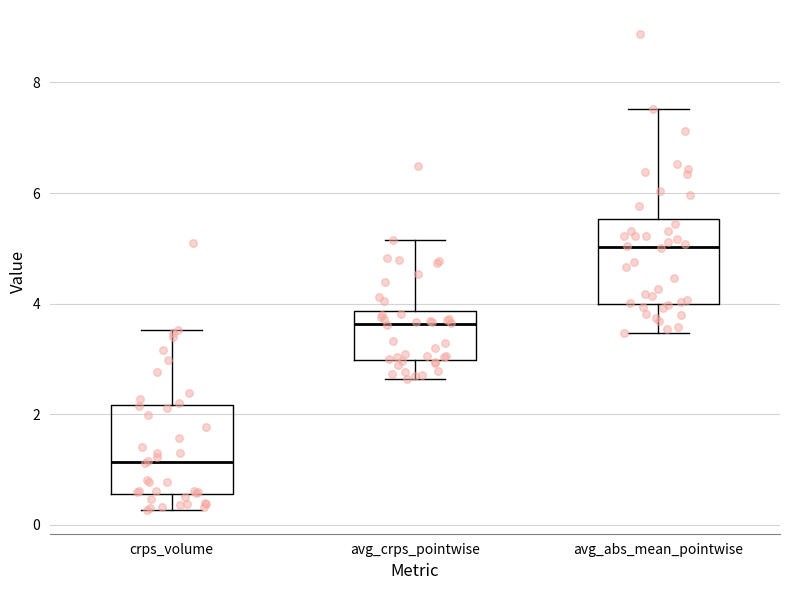

Which box has the highest median line?

avg_abs_mean_pointwise